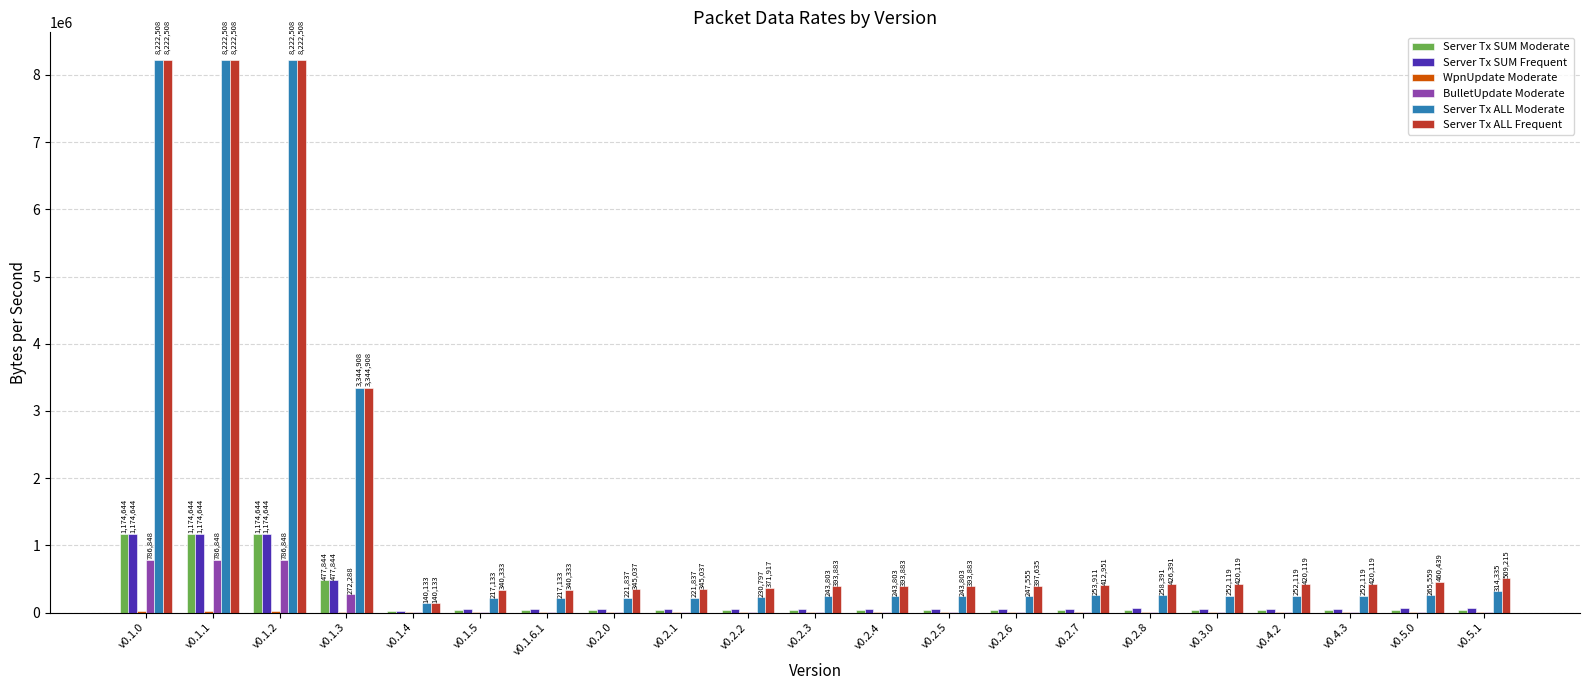

What is the maximum value for BulletUpdate Moderate?

786848